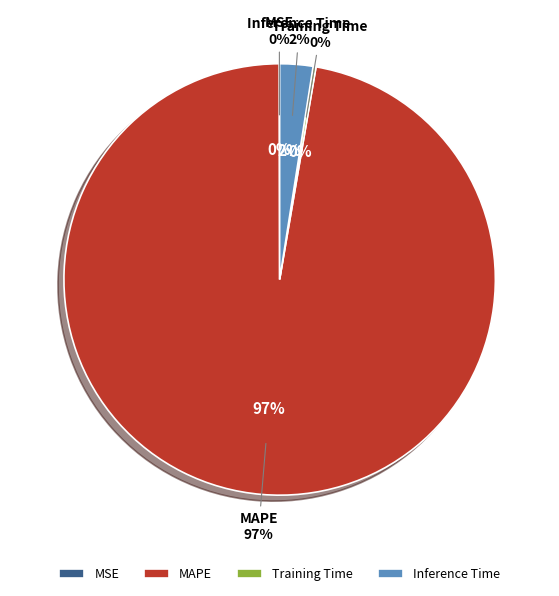

Which category accounts for the majority?

MAPE